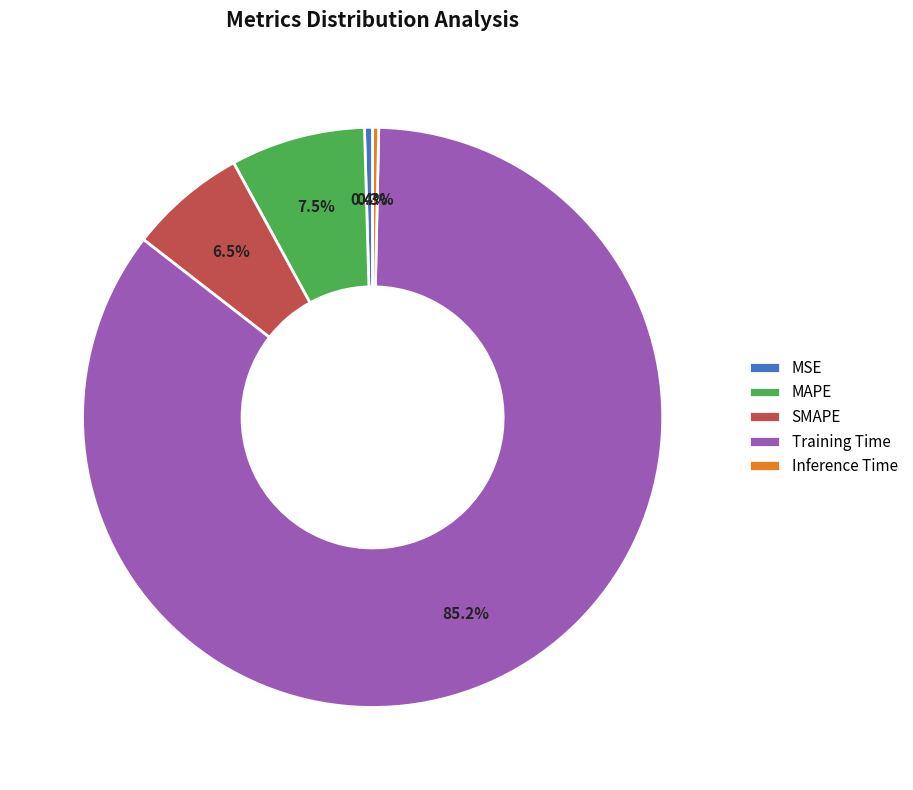

Count the number of slices in the pie.

5